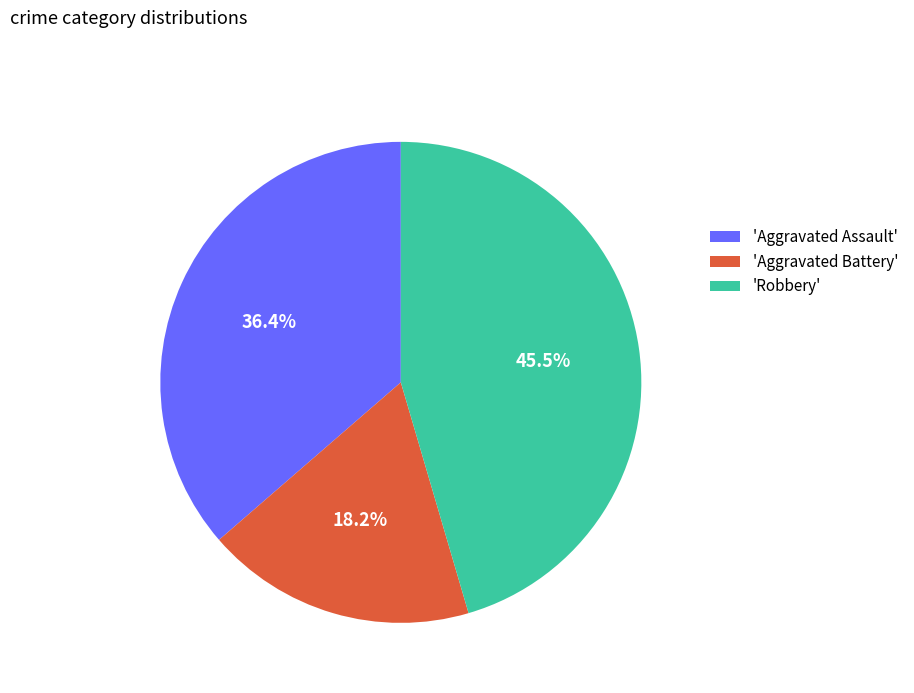

Rank the categories by value from highest to lowest.

'Robbery', 'Aggravated Assault', 'Aggravated Battery'